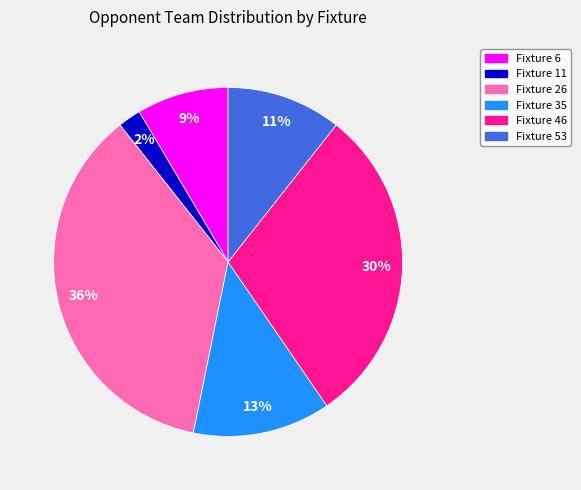

Which category has the smallest portion of the pie?

Fixture 11